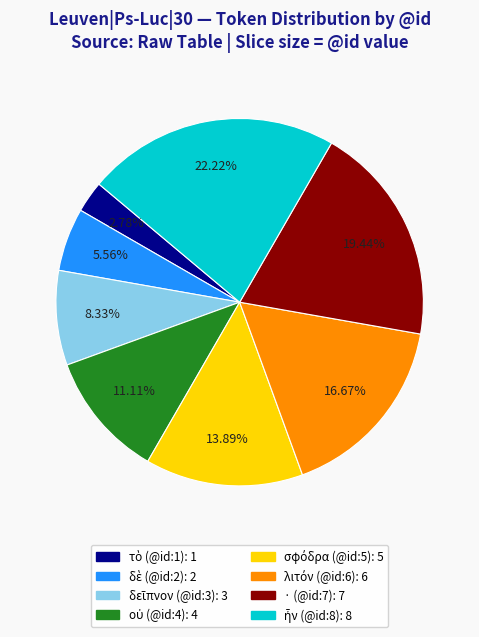

Does any single category account for the majority?

No